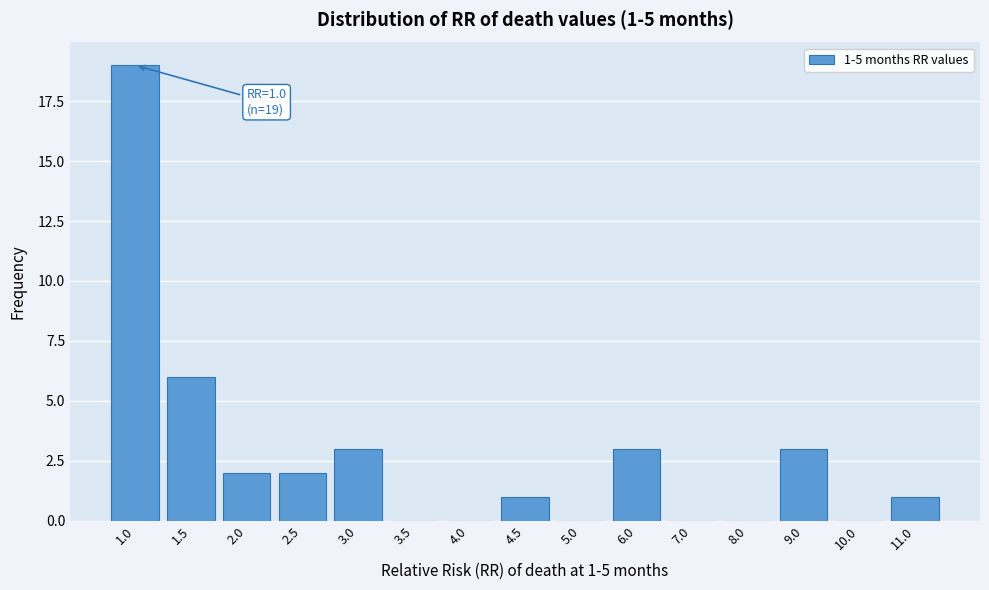

Reading left to right, what are all the values shown in this chart?

1.0=19	1.5=6	2.0=2	2.5=2	3.0=3	3.5=0	4.0=0	4.5=1	5.0=0	6.0=3	7.0=0	8.0=0	9.0=3	10.0=0	11.0=1